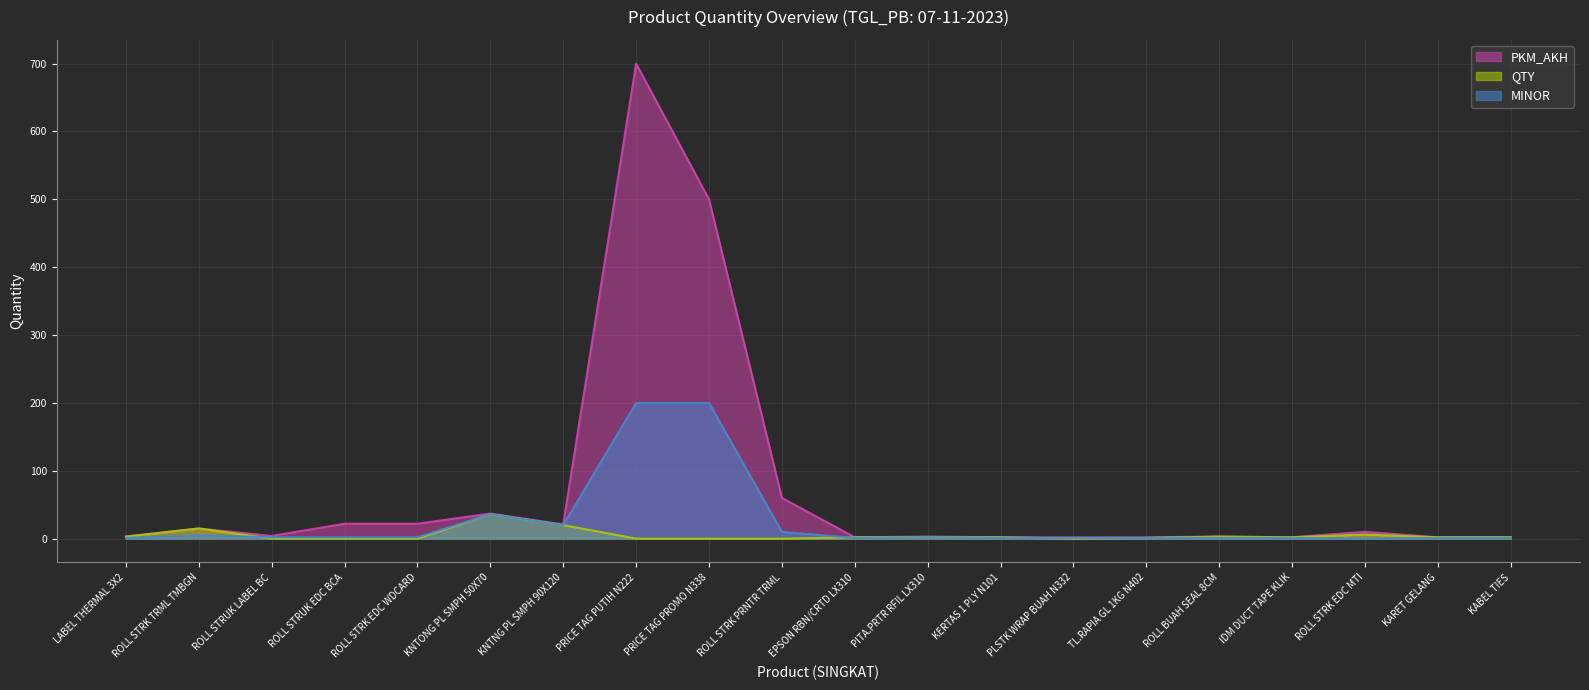

What is the value of the MINOR point at the 17th from the left?

1